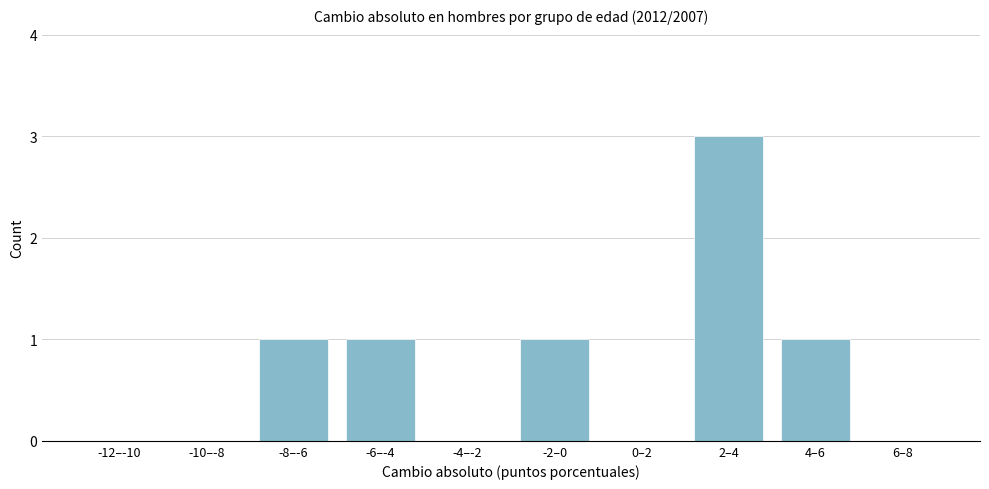

Reading left to right, list all the values displayed in this chart.

-12–-10=0	-10–-8=0	-8–-6=1	-6–-4=1	-4–-2=0	-2–0=1	0–2=0	2–4=3	4–6=1	6–8=0